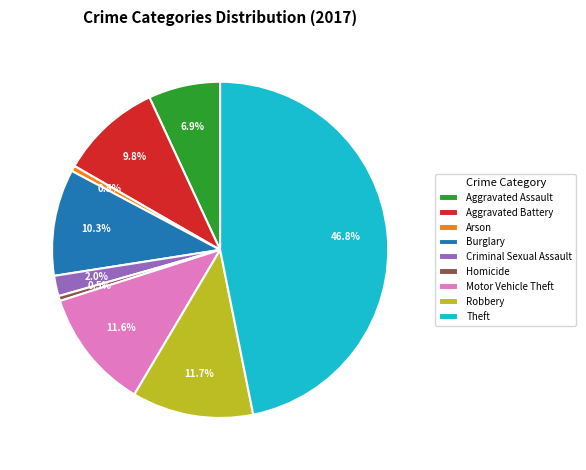

Between Criminal Sexual Assault and Arson, which is larger?

Criminal Sexual Assault